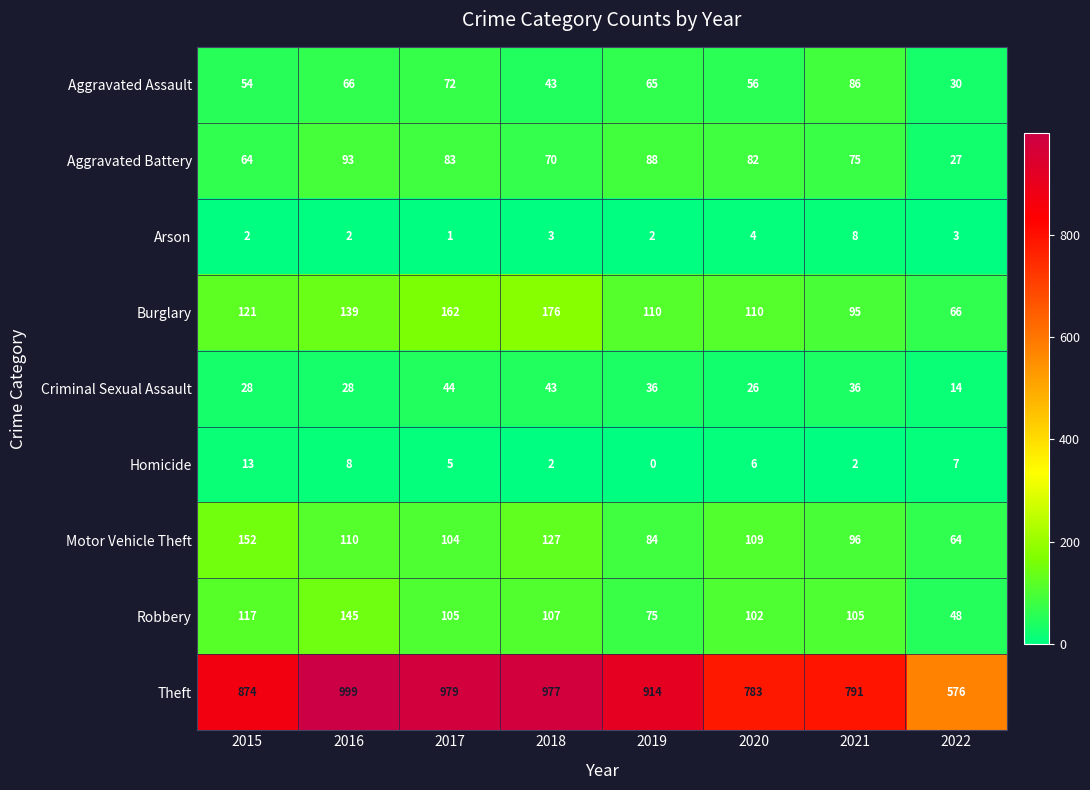

At which label does Robbery first exceed 105?

2015